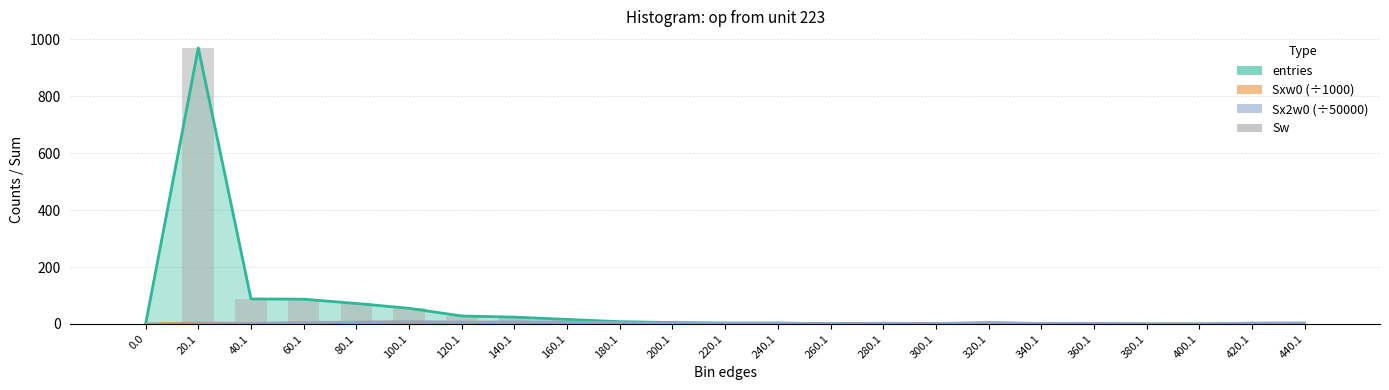

Count the number of categories in the chart.

23